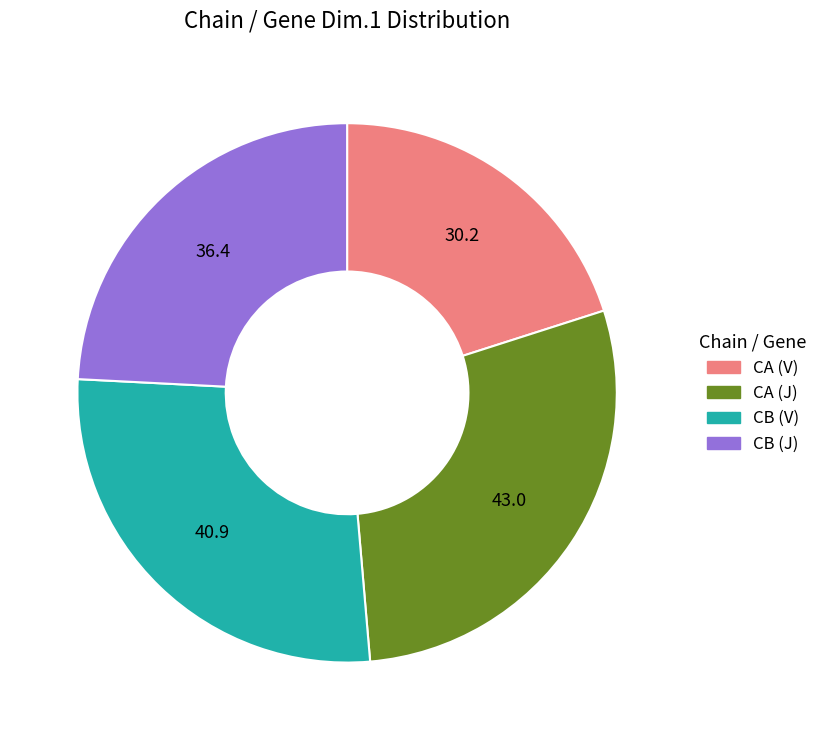

Is it true that CB (J) is 24% of the pie?

True